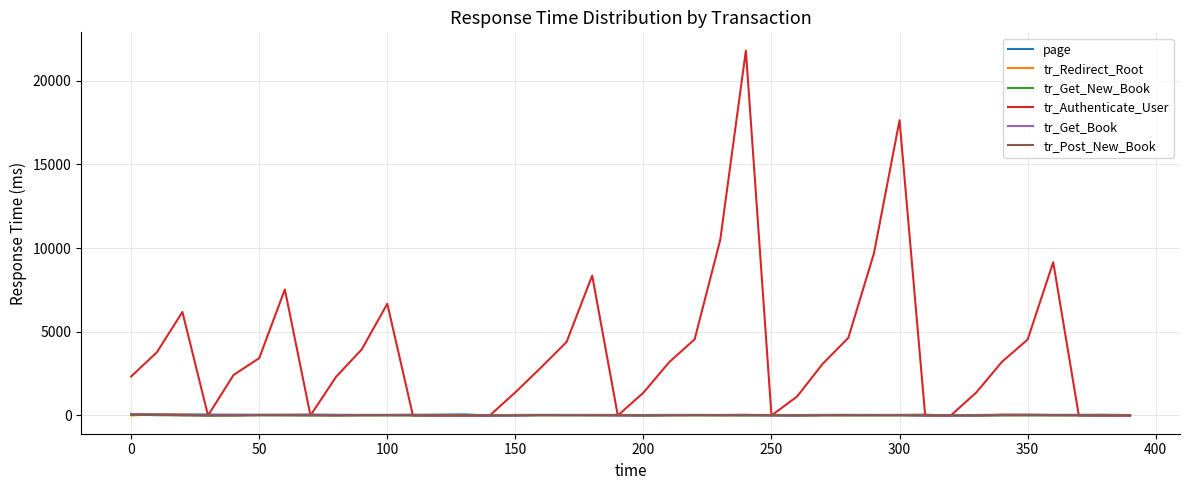

Count the number of data series in this chart.

6